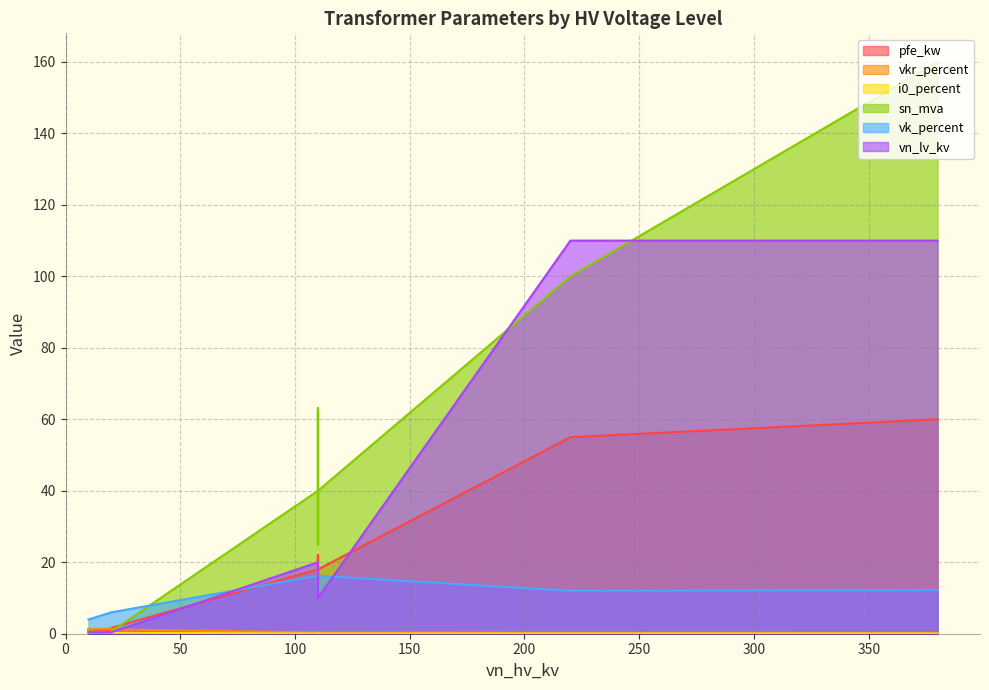

What is the average value of the sn_mva series?

37.0